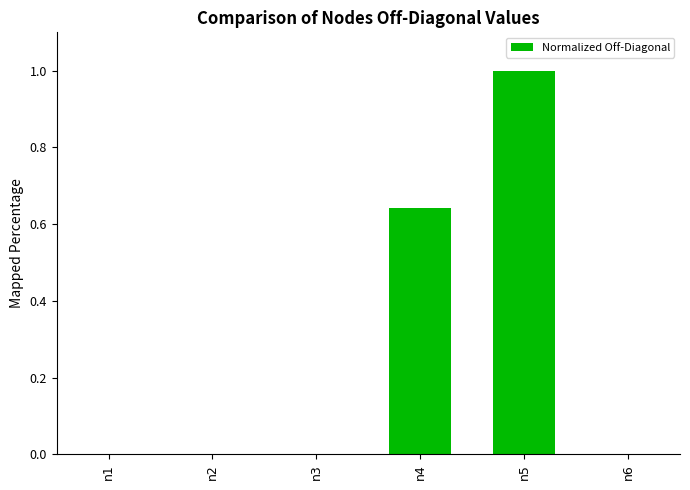

Which category has the highest value across all series?

n5